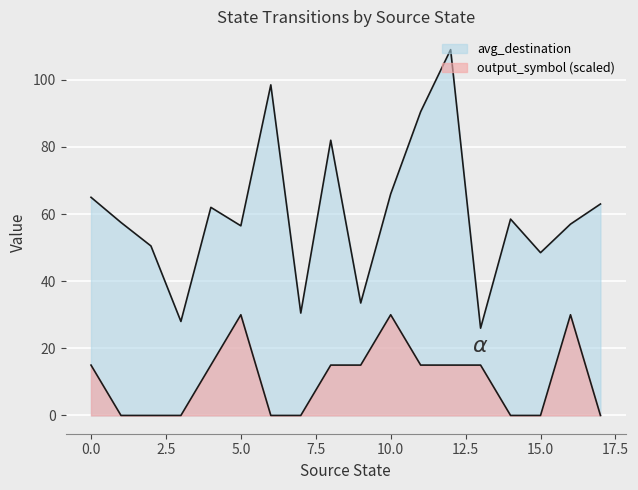

How many lines are shown in the chart?

2